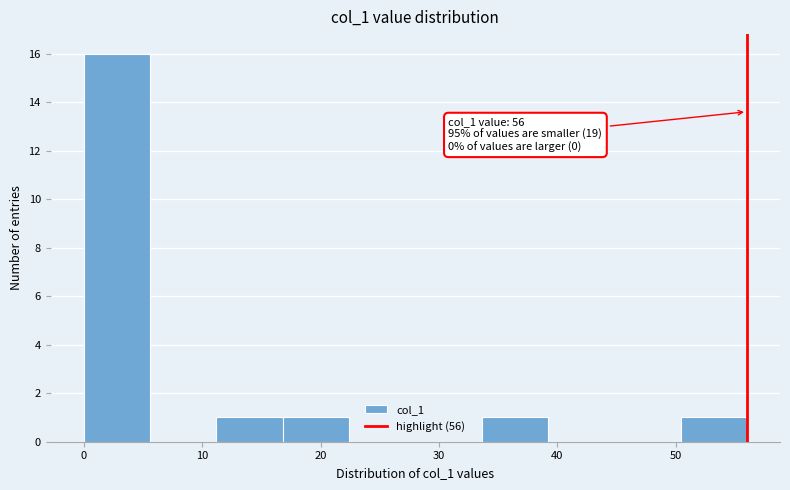

Over which range of the x-axis is the bar tallest?

0.0 to 5.6